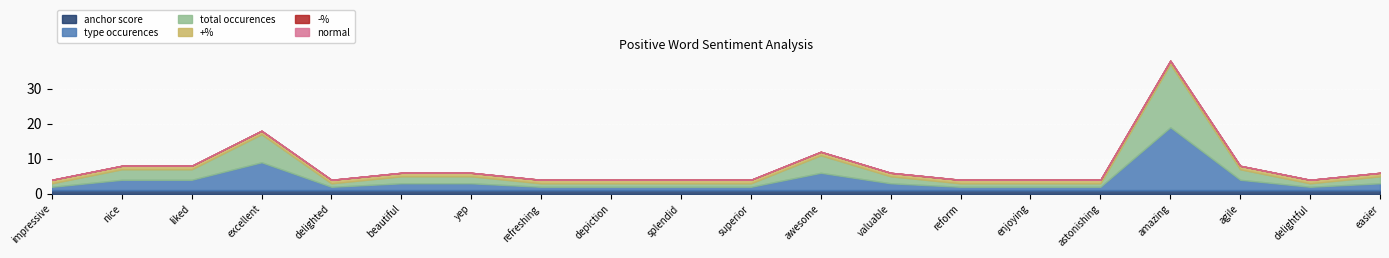

Is it true that normal equals 0 at astonishing?

True